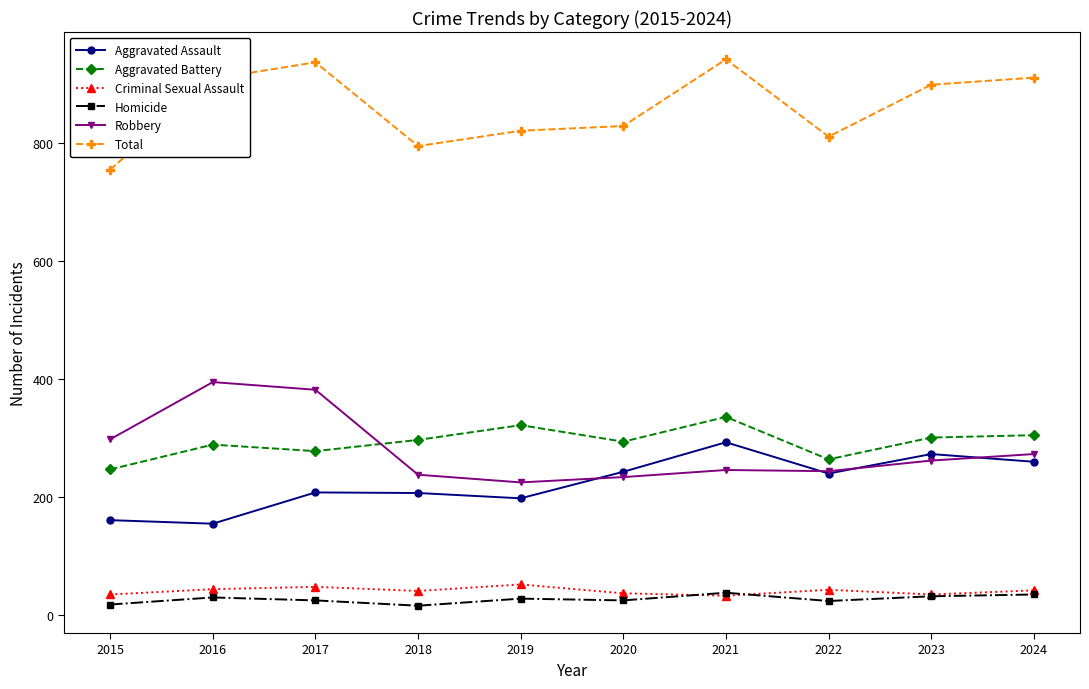

How many distinct data groups are displayed?

6